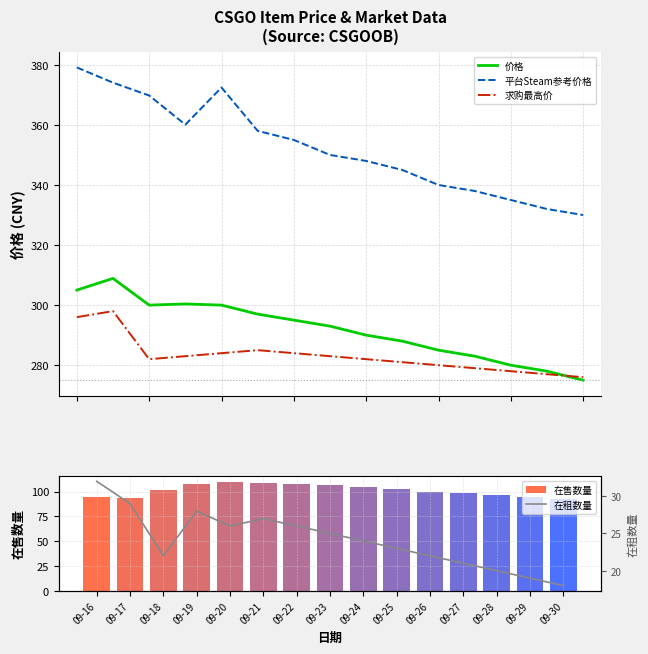

How many distinct data groups are displayed?

5